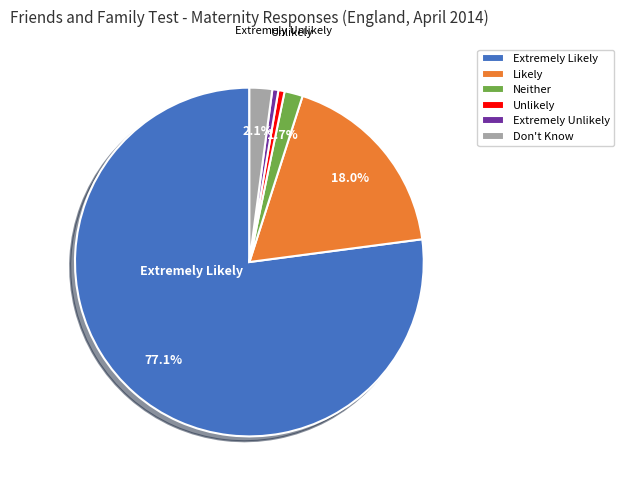

True or false: Don't Know accounts for 2% of the total.

True